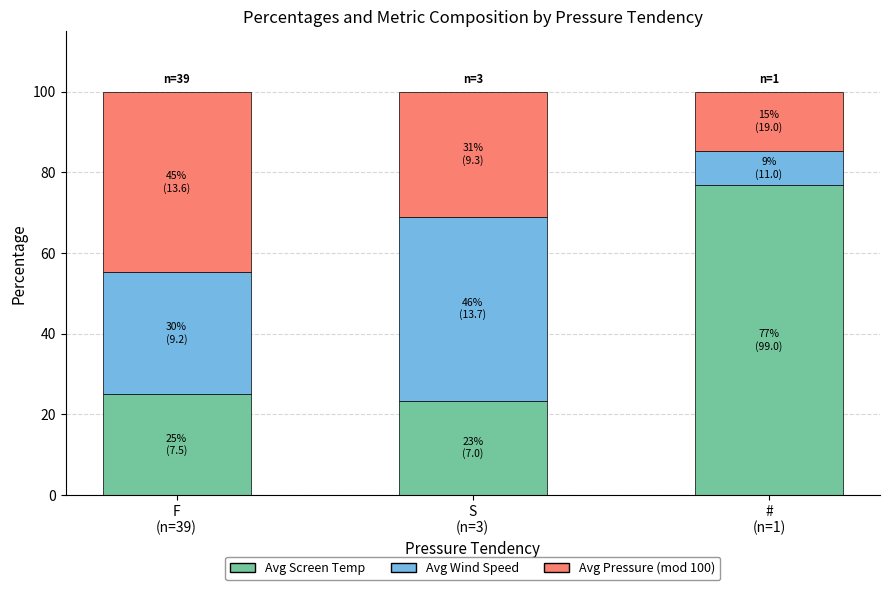

The Avg Screen Temp series shows 23.3 at S
(n=3). True or false?

True